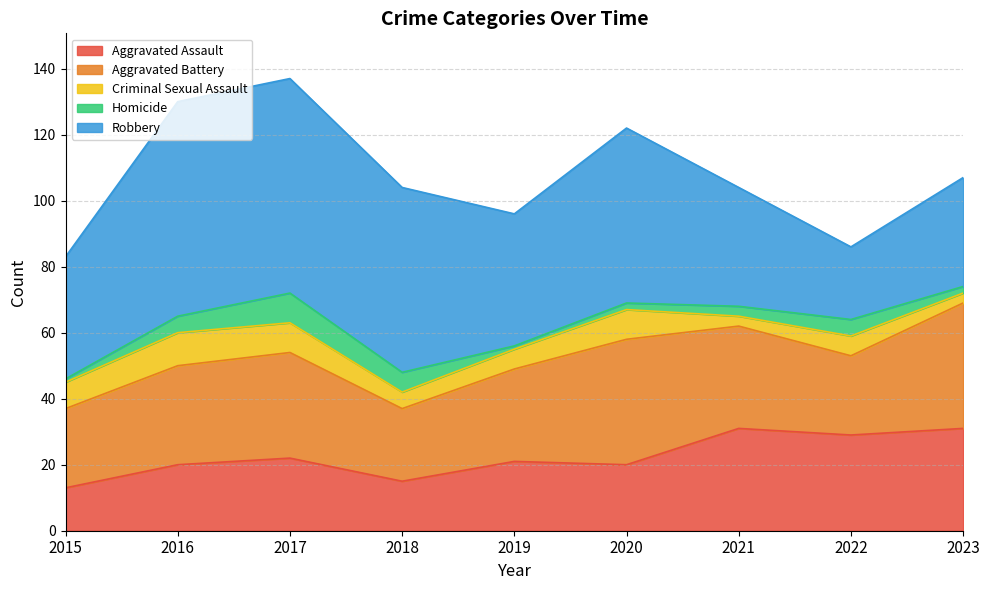

True or false: Robbery and Homicide intersect in this chart.

False